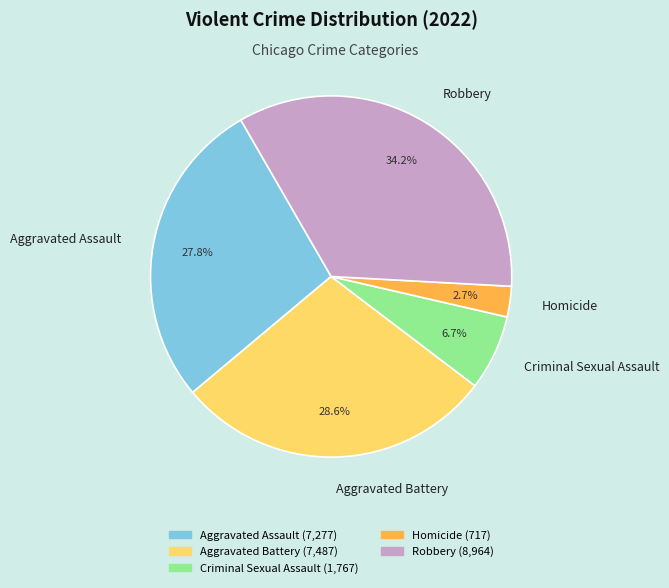

How much of the chart is everything except Criminal Sexual Assault?

93.3%